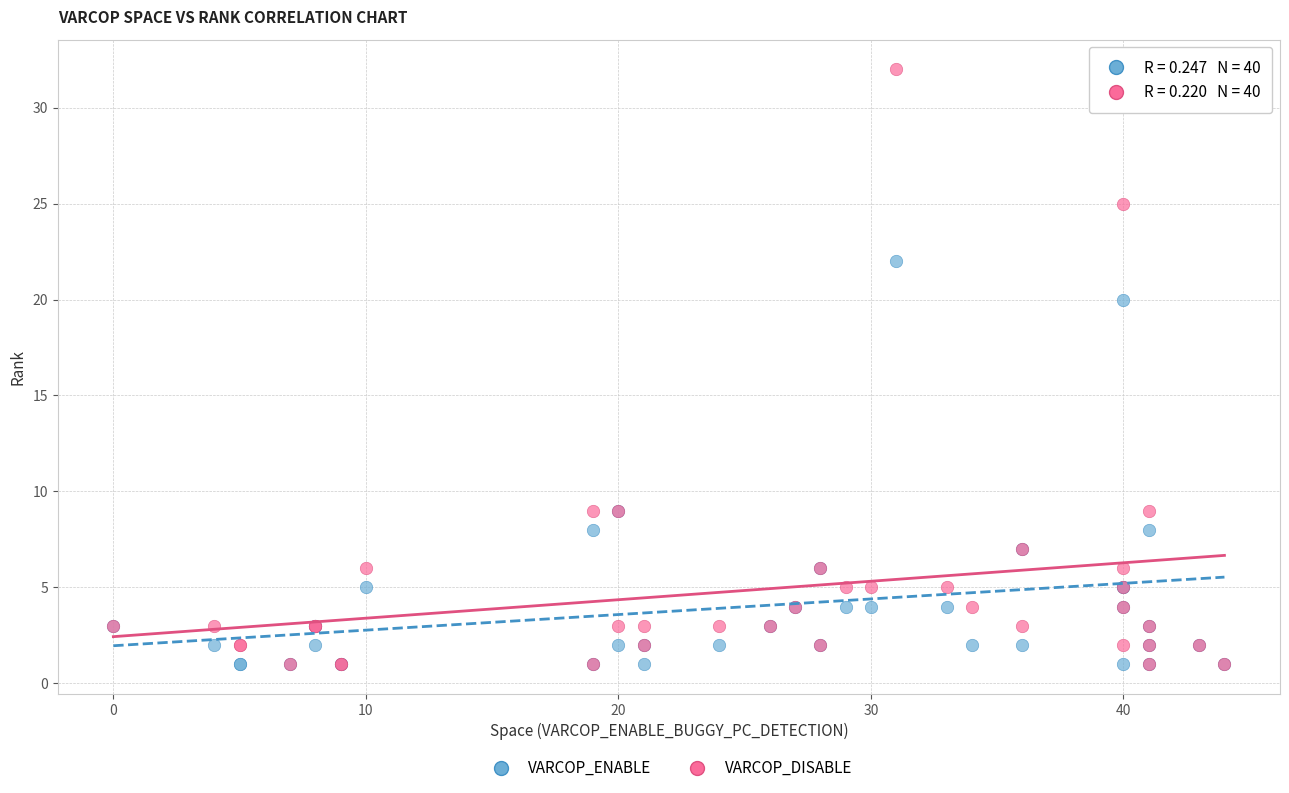

Across all series, what Y value is closest to 16?

20